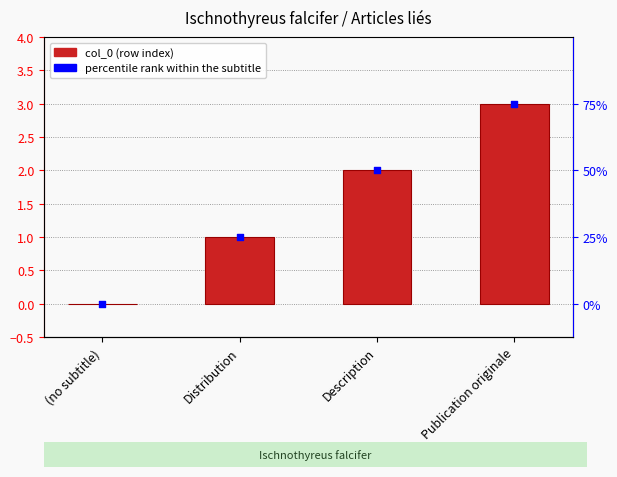

Which series has the largest total across all categories?

col_0 (row index)